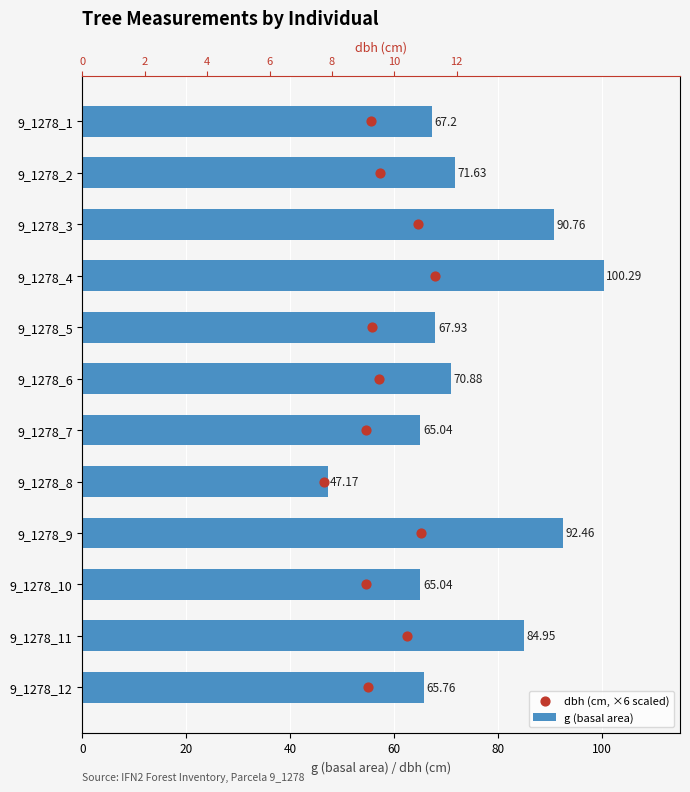

What are all the series names shown in the legend?

g (basal area), dbh (cm, ×6 scaled)